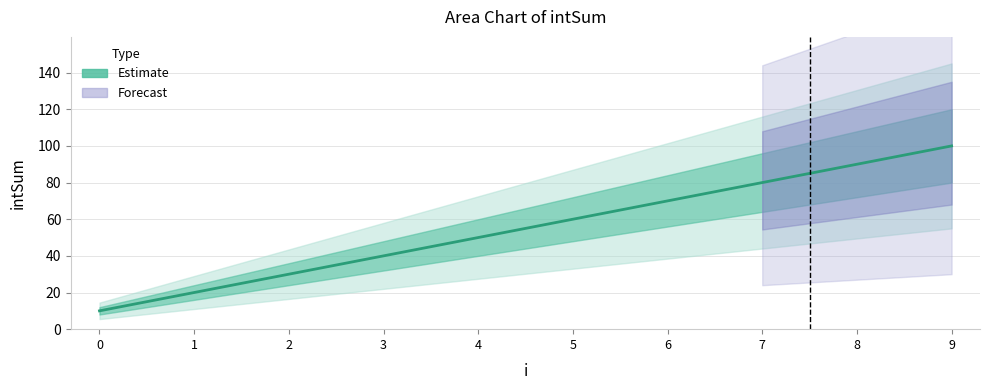

What is the sum of the values at 0 and 3?

50